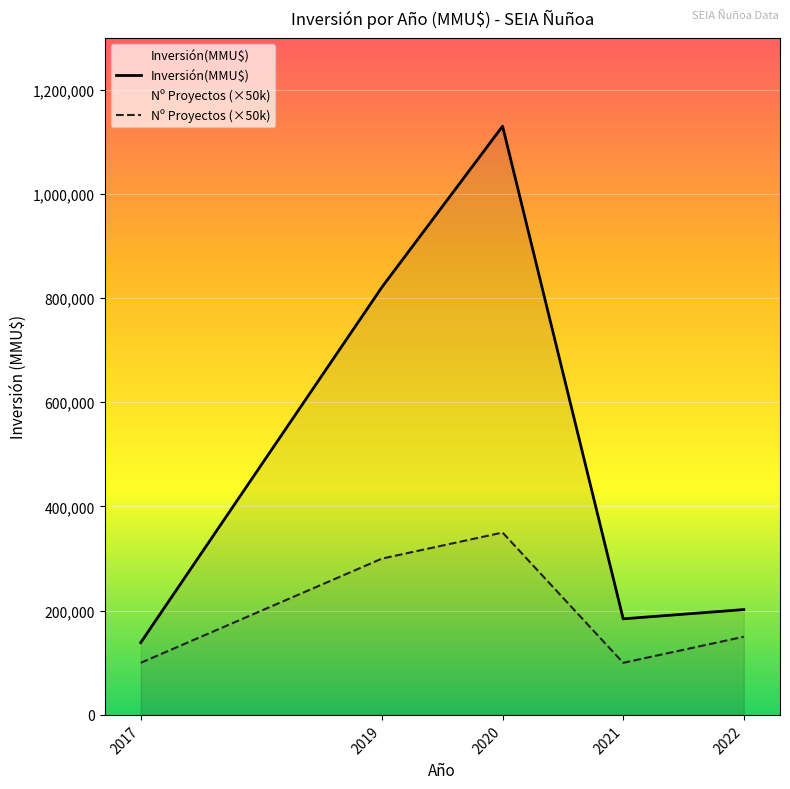

Rank the series at 2020 from lowest to highest value.

Nº Proyectos (×50k), Inversión(MMU$)